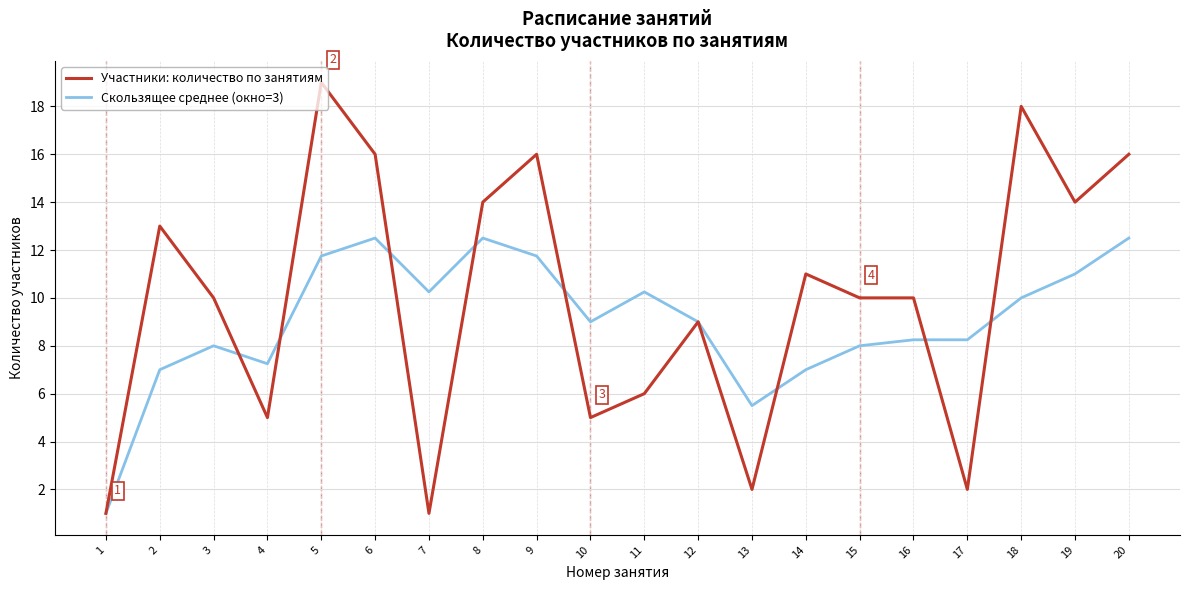

True or false: Скользящее среднее (окно=3) has more than 0 interior local peaks.

True